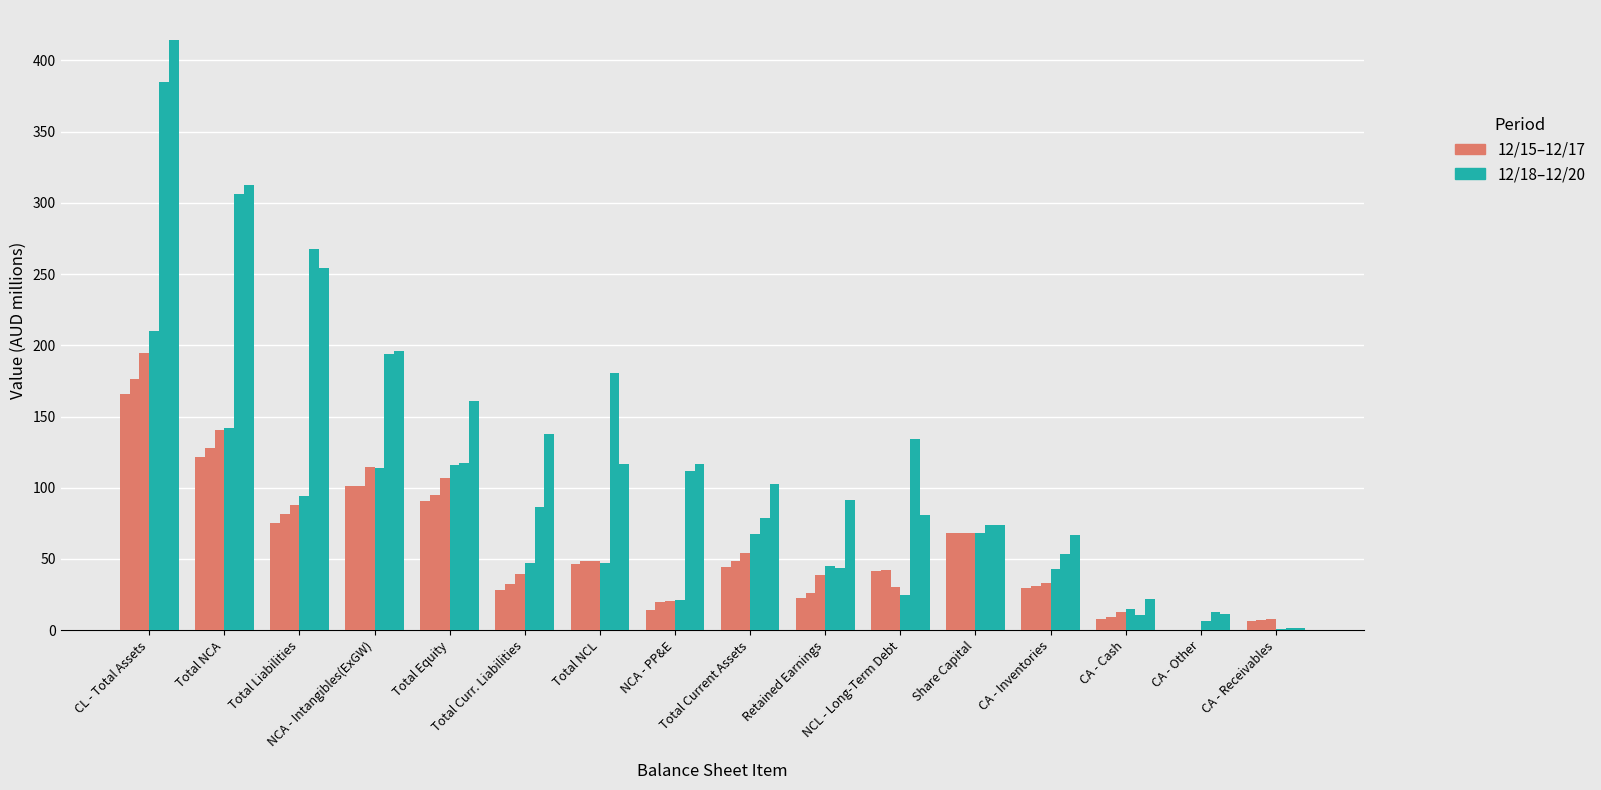

How many distinct data groups are displayed?

6